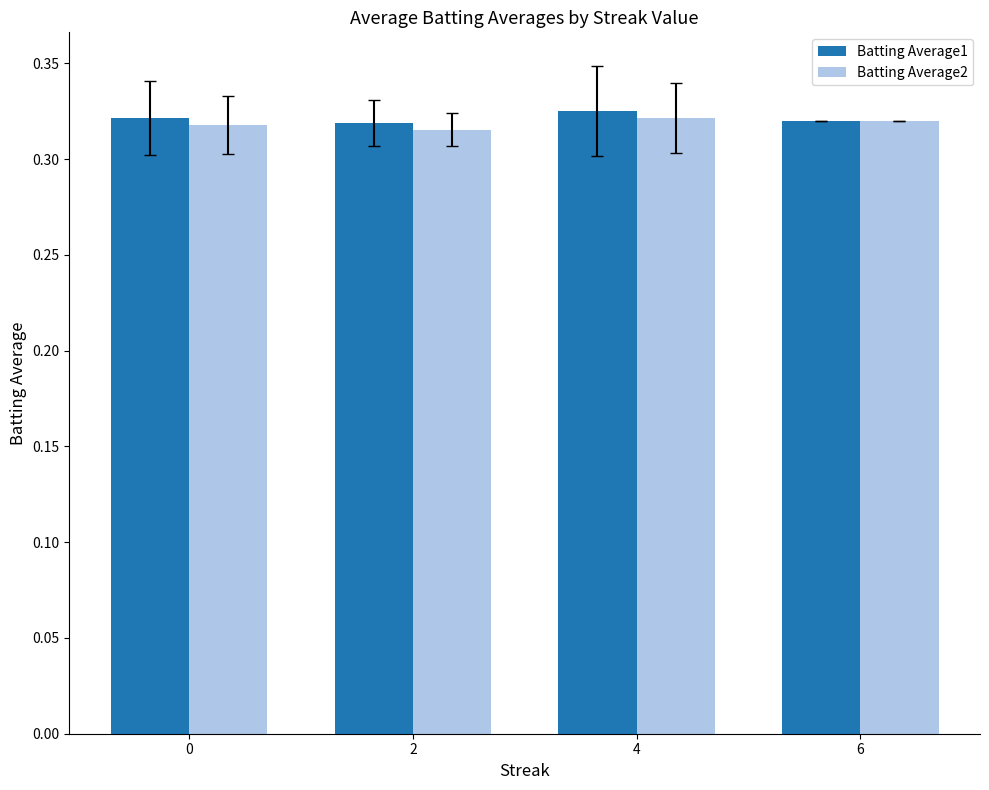

Count the Batting Average2 values in the range 0 to 1.

4